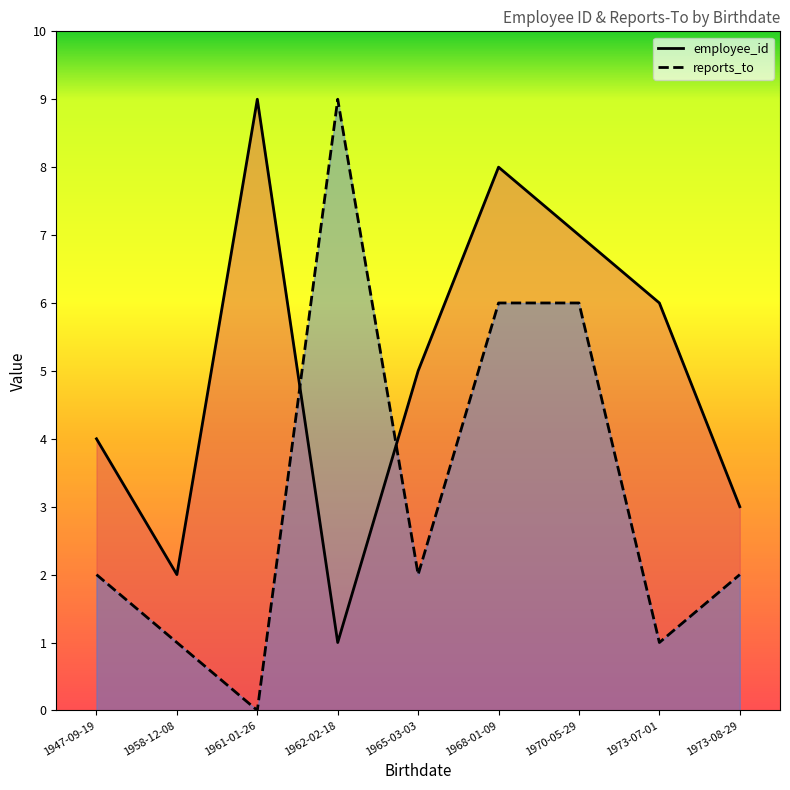

How many values in reports_to are above zero?

8